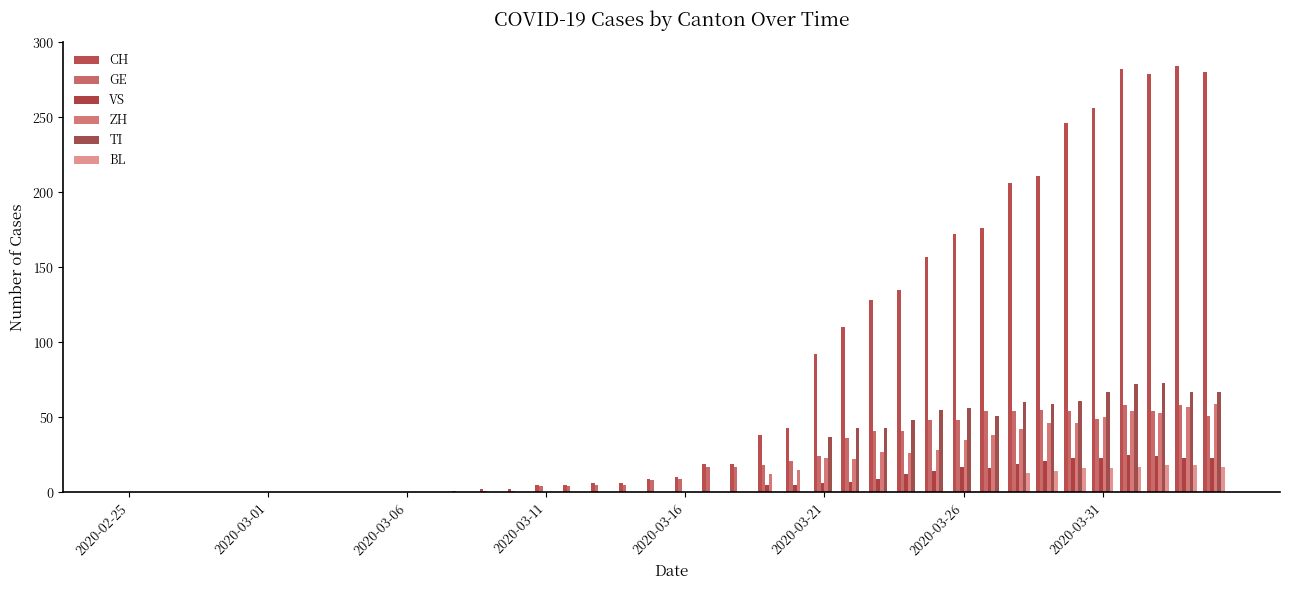

What is the difference between the second highest and second lowest values in the GE series?

58